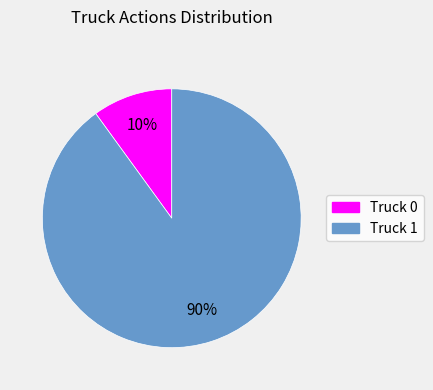

To the nearest percent, what is the combined percentage of Truck 0 and Truck 1?

100%